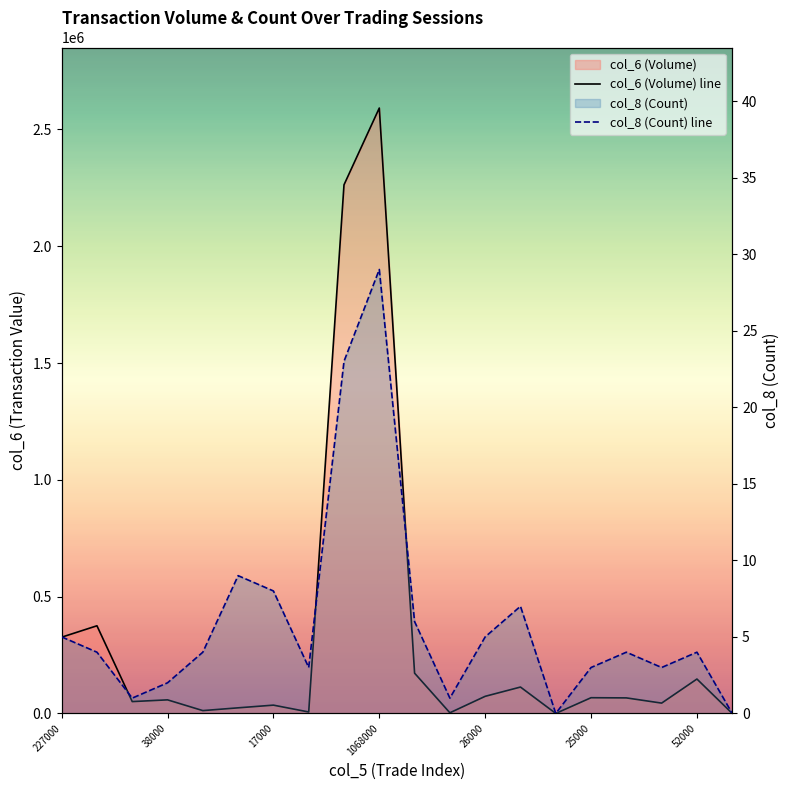

True or false: col_6 (Volume) line and col_8 (Count) line intersect in this chart.

False